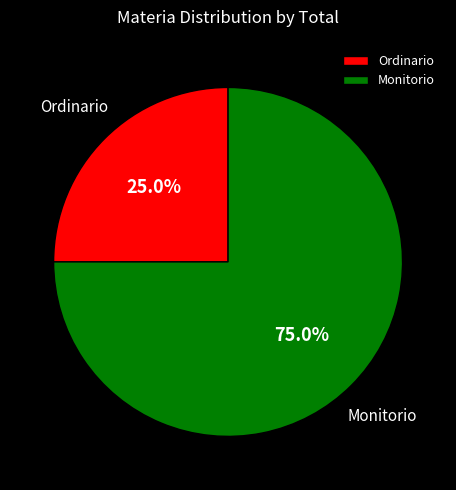

What is the total percentage of Ordinario and Monitorio?

100.0%